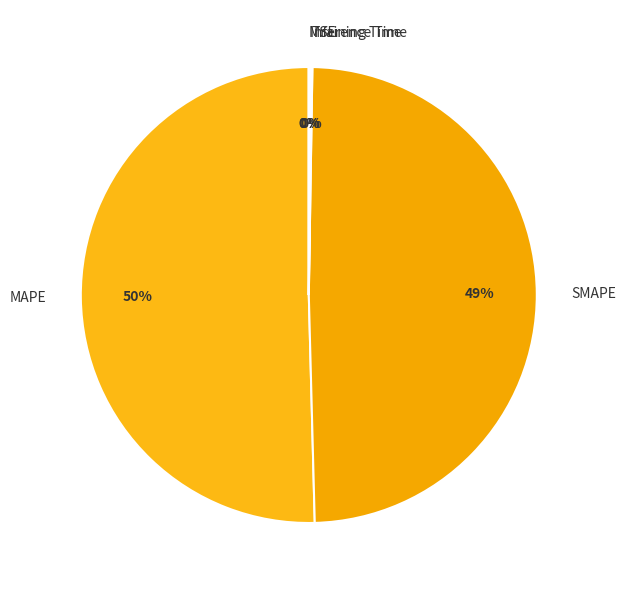

True or false: SMAPE accounts for 49% of the total.

True